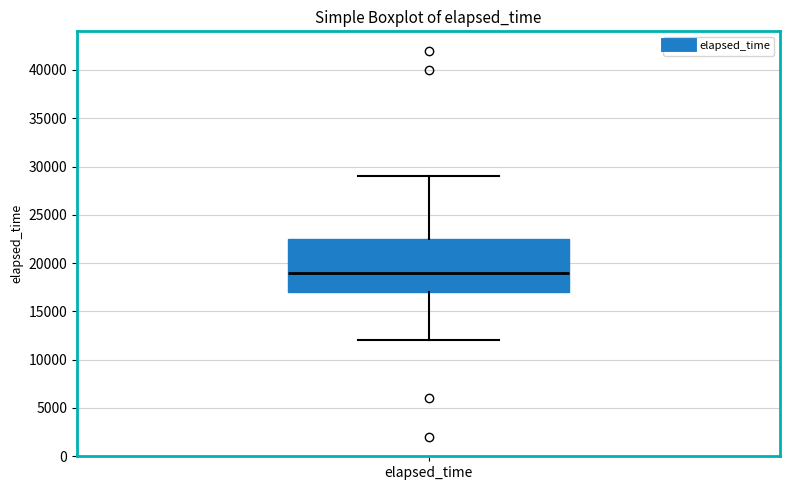

Transcribe this box plot: give where the median line is, the range the box spans, and where the two whiskers end, as read against the y-axis. The values are not printed on the chart, so give them approximately, as read against the axis.

median 19000, box 17000 to 22500, whiskers 12000 to 29000